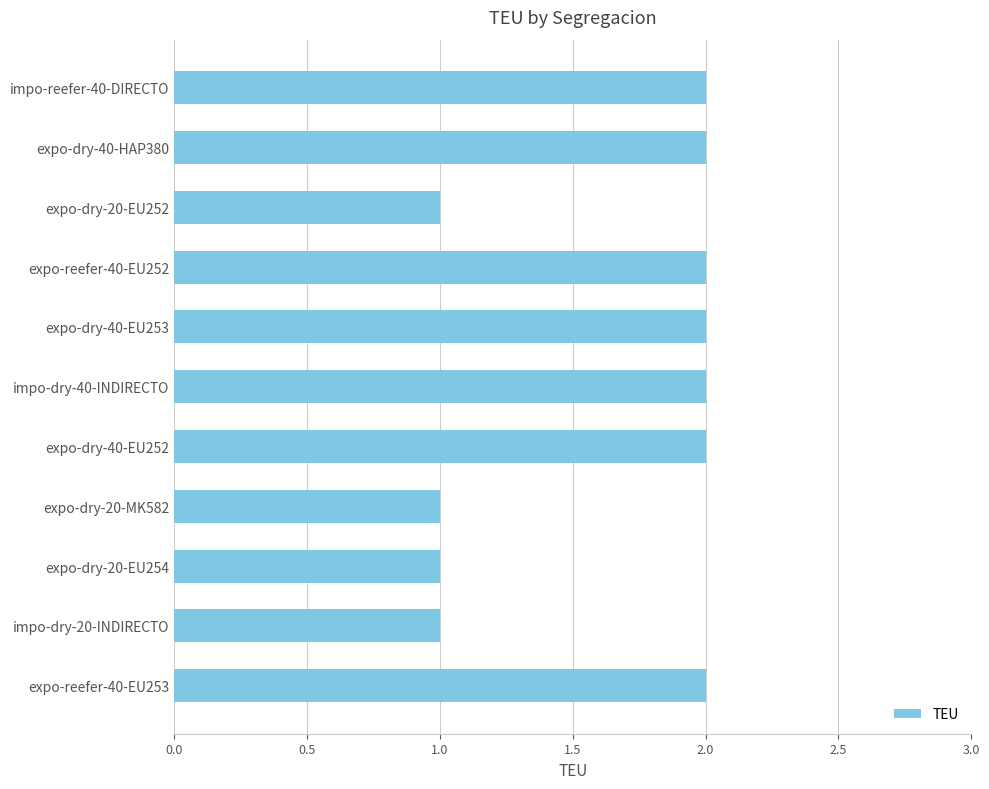

What is the difference between the maximum and minimum values?

1